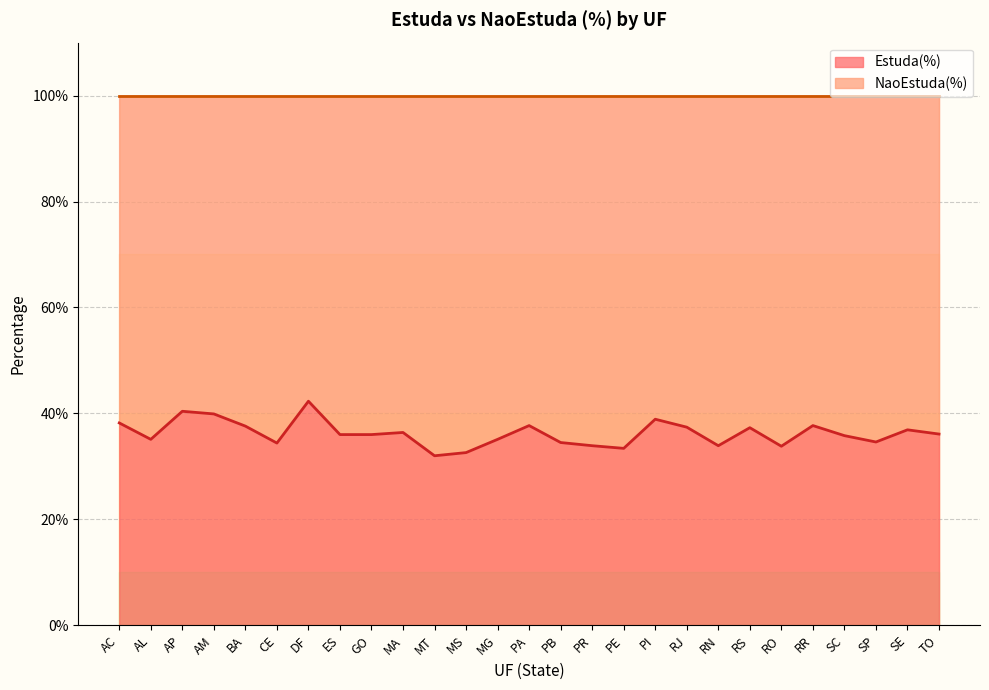

True or false: there are more than 2 points higher than both neighbors.

True